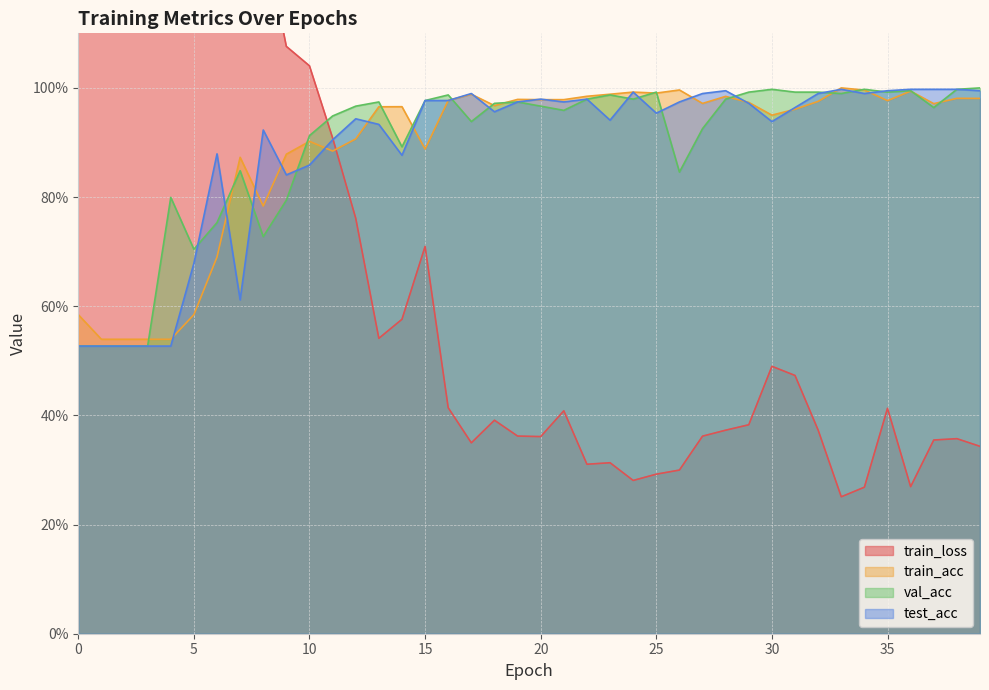

What is the value of the train_loss point at the 16th from the left?

0.7